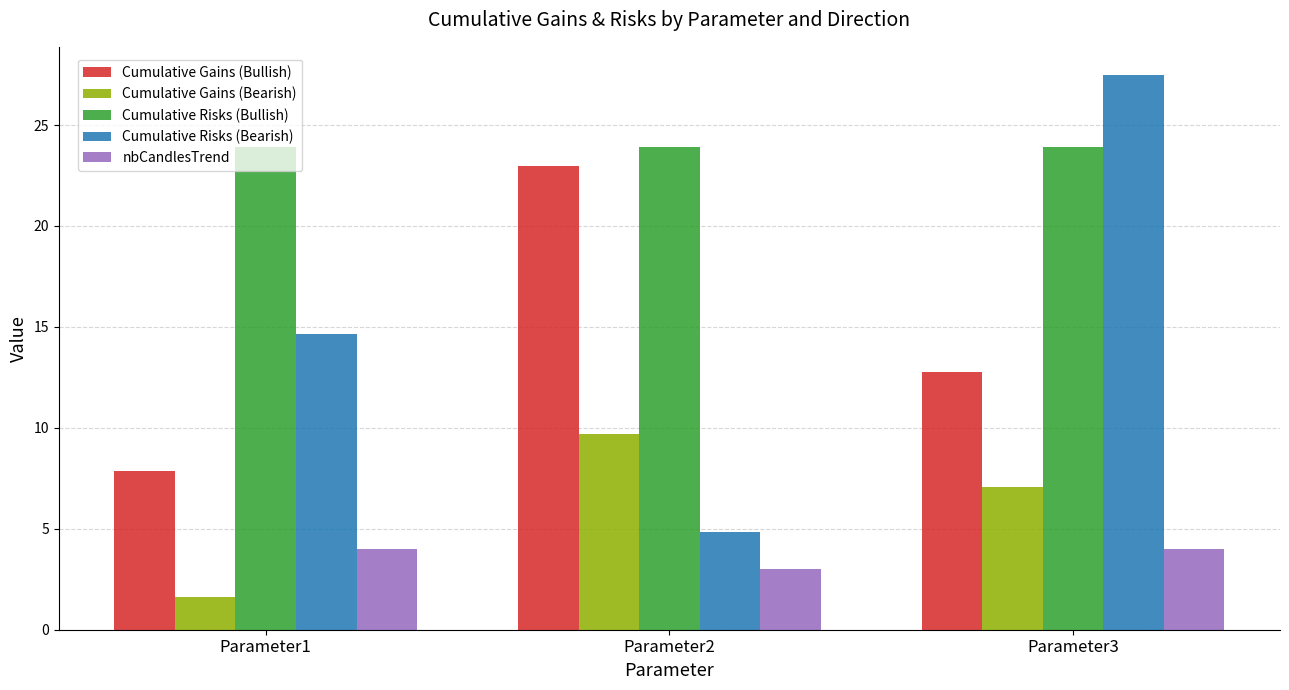

Rank the series by their maximum value, from lowest to highest.

nbCandlesTrend, Cumulative Gains (Bearish), Cumulative Gains (Bullish), Cumulative Risks (Bullish), Cumulative Risks (Bearish)